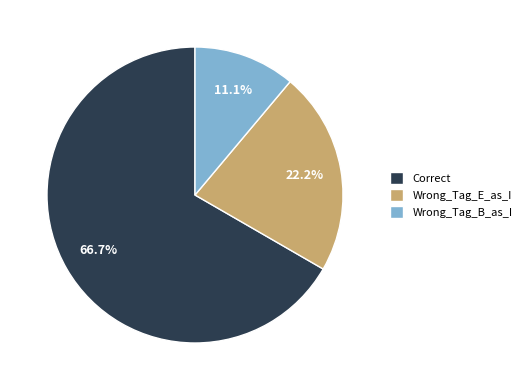

How many slices are in this pie chart?

3